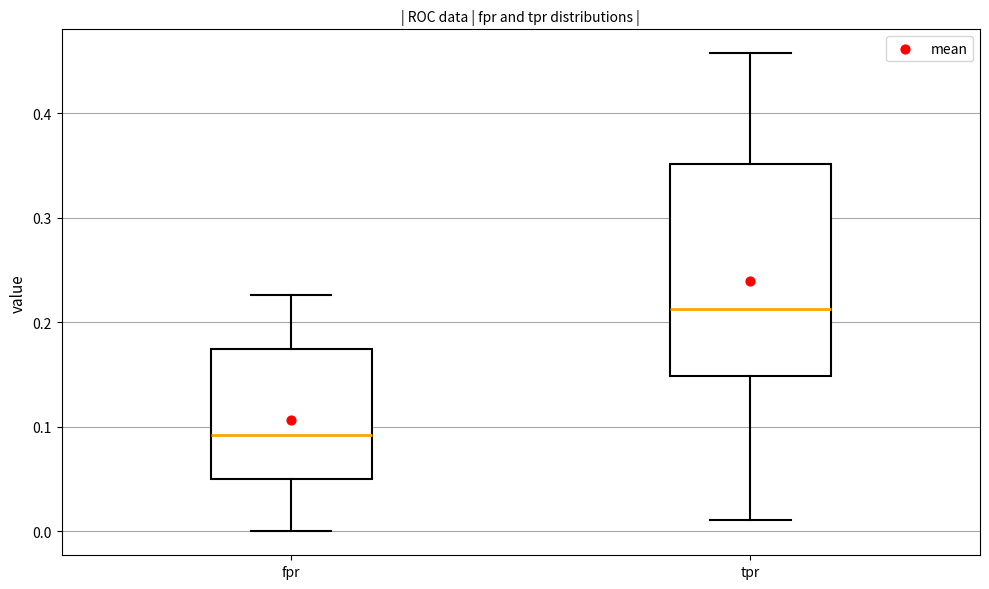

Reading left to right, transcribe this box plot: for each box, give where its median line is, the range the box spans, and where its two whiskers end, as read against the y-axis. The values are not printed on the chart, so give them approximately, as read against the axis.

fpr: median 0.09, box 0.05 to 0.17, whiskers 0.00 to 0.23
tpr: median 0.21, box 0.15 to 0.35, whiskers 0.01 to 0.46